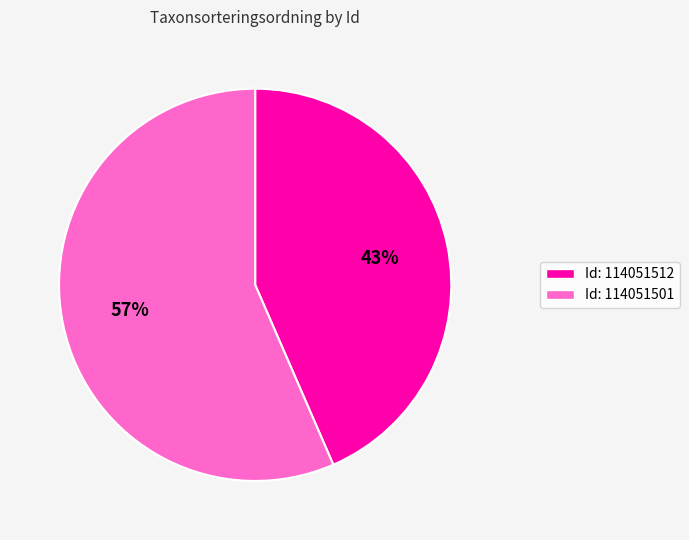

Does Id: 114051501 account for over 50% of the chart?

Yes